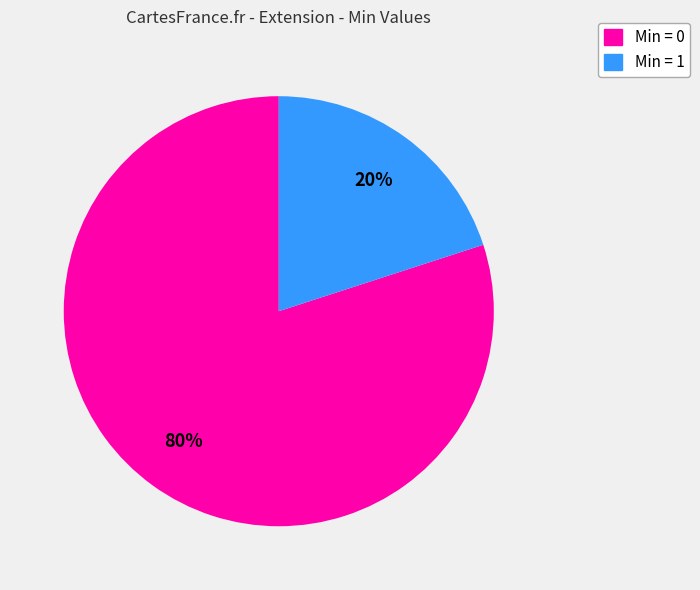

Is there a majority slice in this chart?

Yes